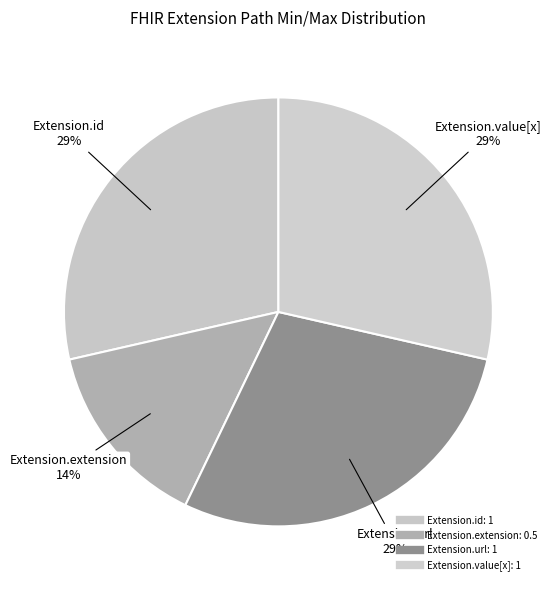

How many segments does this pie chart have?

4